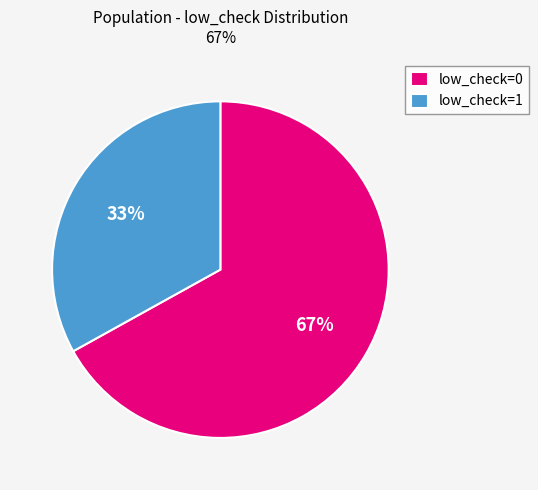

To the nearest percent, what is the difference between the largest and smallest slice percentages?

34%